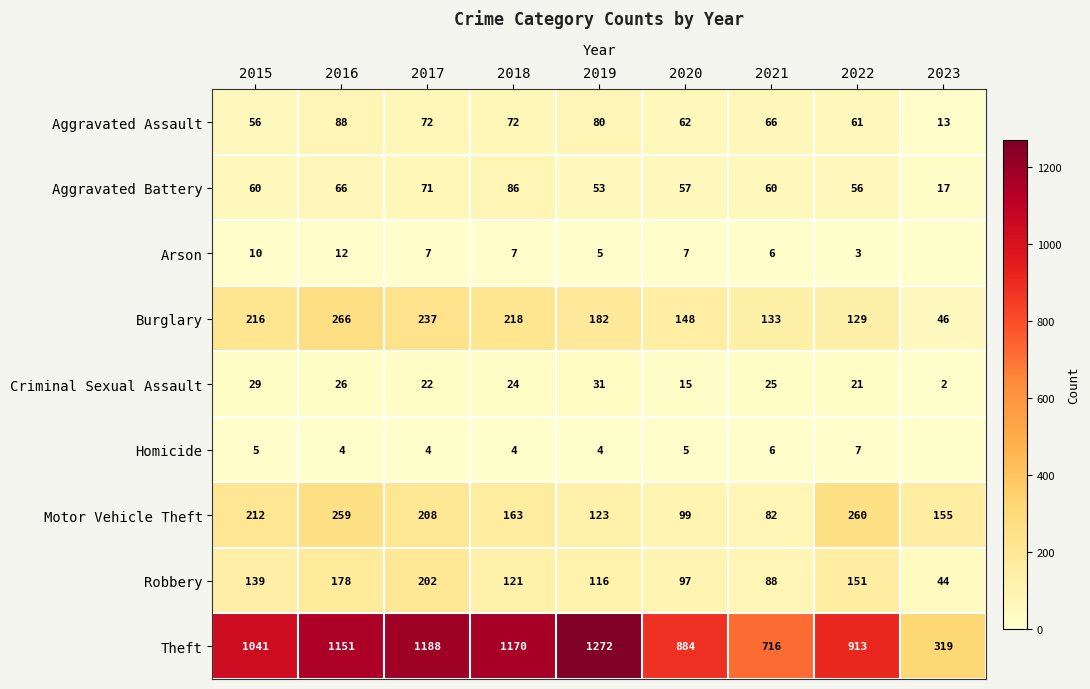

What is the difference between the maximum and minimum values in the Homicide series?

7